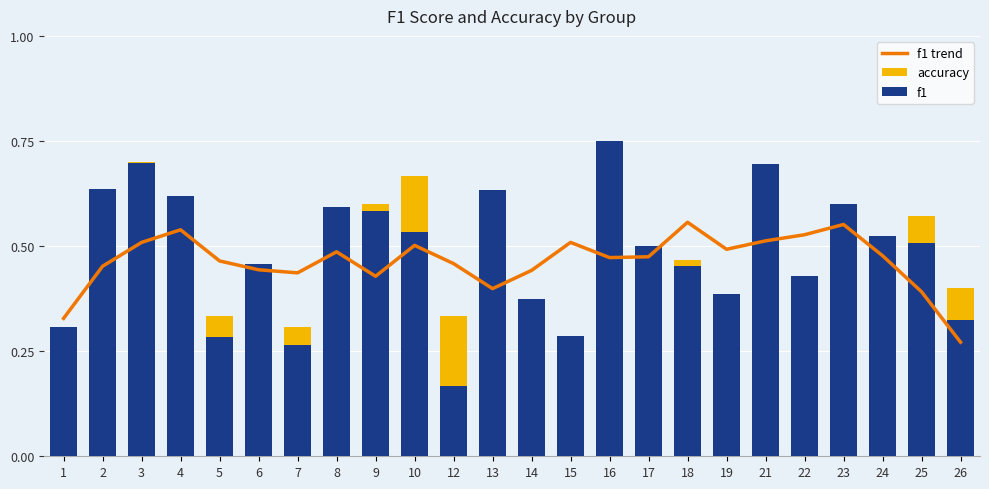

What is the difference between the highest and lowest values at 17?

0.5